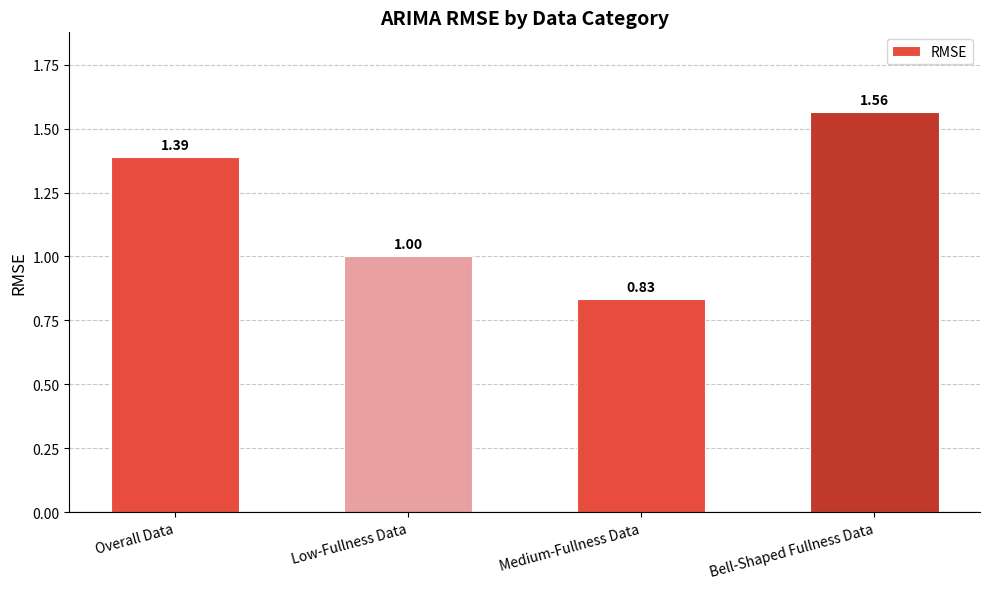

Count the number of data series in this chart.

1